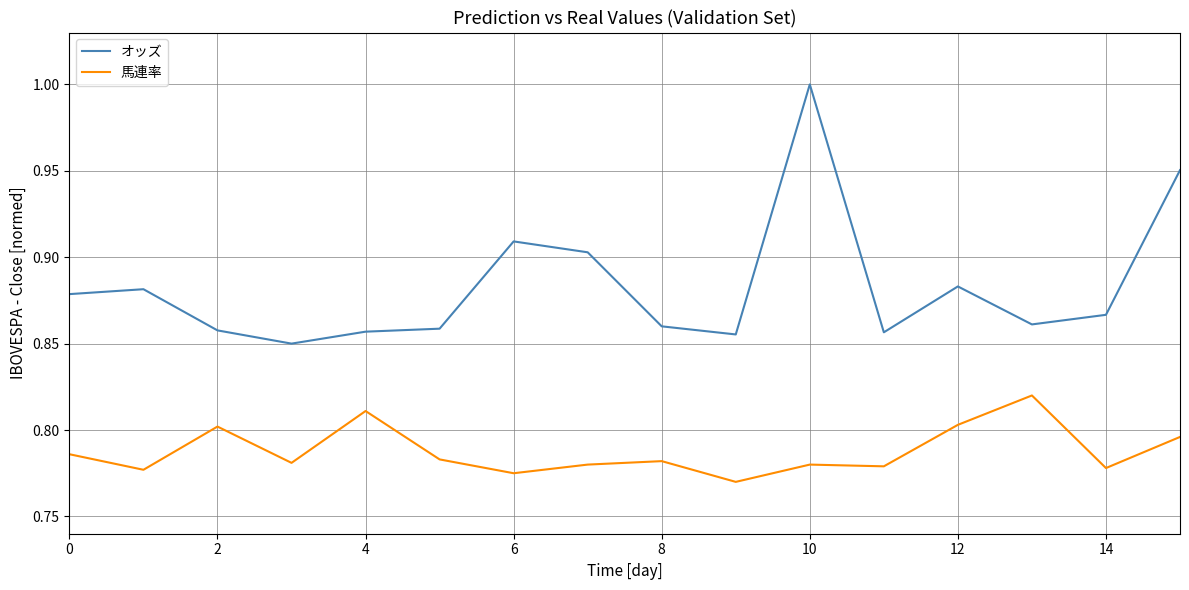

Rank the series by their maximum value, from lowest to highest.

馬連率, オッズ